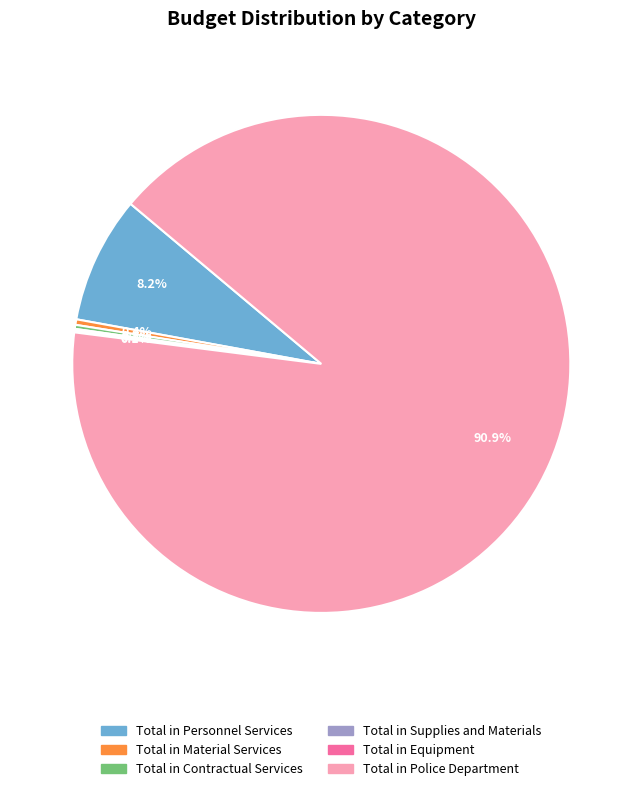

The Total in Personnel Services slice represents 1% of the pie. True or false?

False